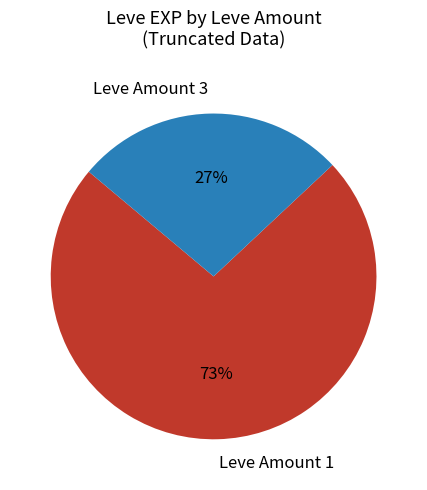

Approximately how many times larger is the value at Leve Amount 3 compared to Leve Amount 1?

0.4